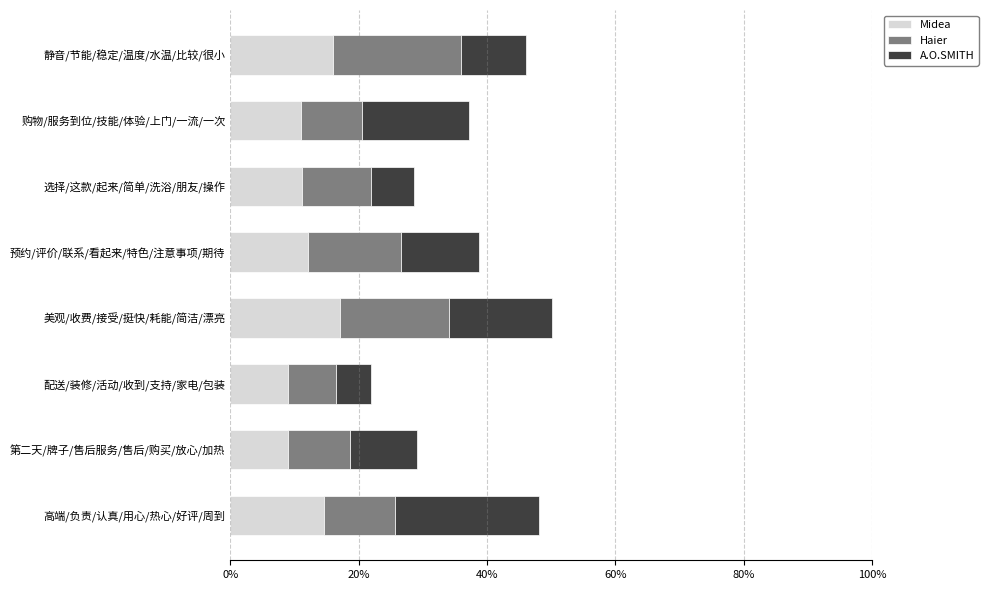

Reading right to left, what are all the values shown in this chart?

Midea: 0.2	0.1	0.1	0.1	0.2	0.1	0.1	0.1
Haier: 0.2	0.1	0.1	0.1	0.2	0.1	0.1	0.1
A.O.SMITH: 0.1	0.2	0.1	0.1	0.2	0.1	0.1	0.2